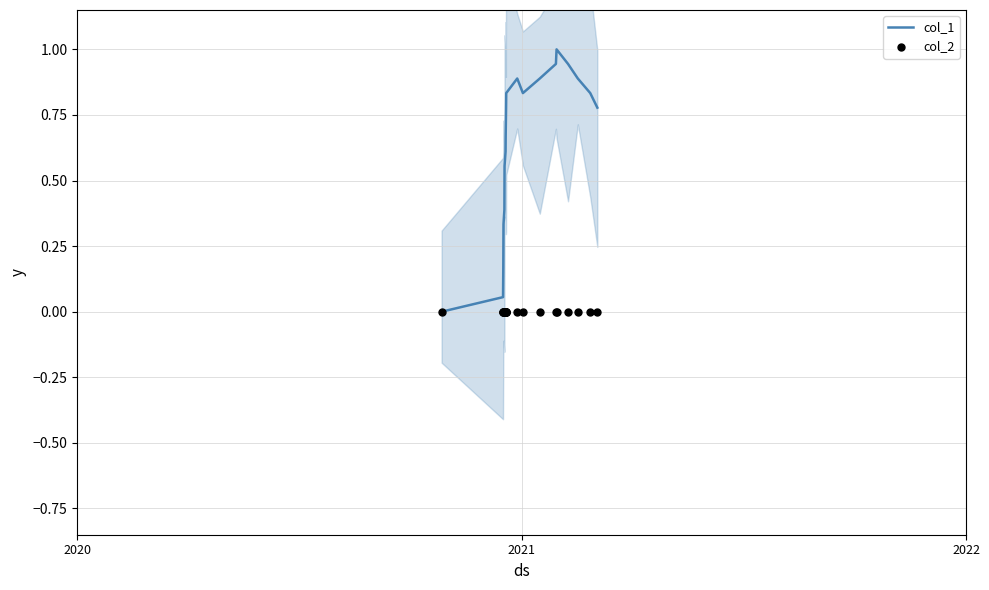

Which series contains the lowest Y value?

col_1